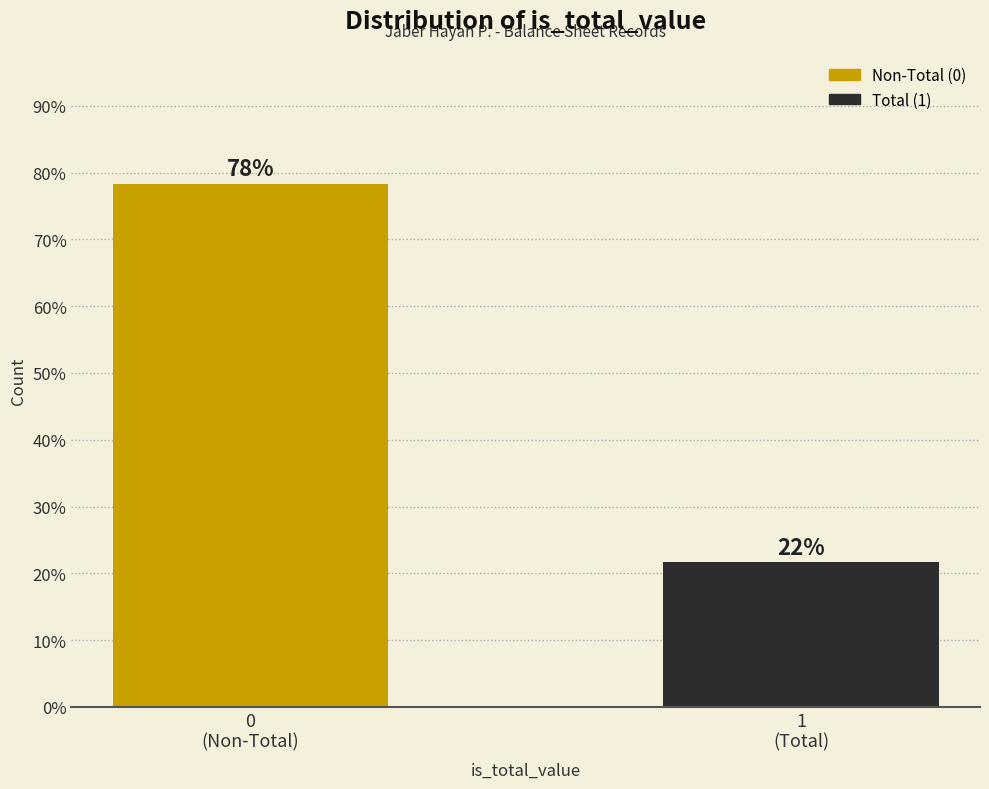

What is the average value?

50.0